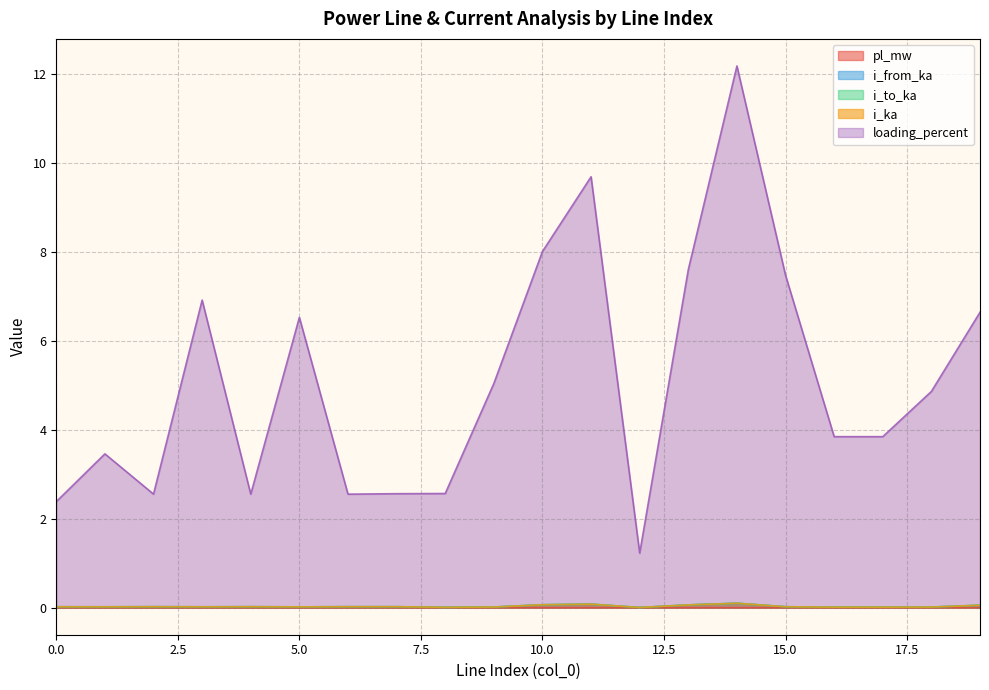

Reading right to left, list all the values displayed in this chart.

pl_mw: 0.0	0.0	0.0	0.0	0.0	0.0	0.0	0.0	0.0	0.0	0.0	0.0	0.0	0.0	0.0	0.0	0.0	0.0	0.0	0.0
i_from_ka: 0.1	0.0	0.0	0.0	0.0	0.1	0.1	0.0	0.1	0.1	0.0	0.0	0.0	0.0	0.0	0.0	0.0	0.0	0.0	0.0
i_to_ka: 0.1	0.0	0.0	0.0	0.0	0.1	0.1	0.0	0.1	0.1	0.0	0.0	0.0	0.0	0.0	0.0	0.0	0.0	0.0	0.0
i_ka: 0.1	0.0	0.0	0.0	0.0	0.1	0.1	0.0	0.1	0.1	0.0	0.0	0.0	0.0	0.0	0.0	0.0	0.0	0.0	0.0
loading_percent: 6.6	4.9	3.8	3.8	7.5	12.2	7.6	1.2	9.7	8.0	5.0	2.6	2.6	2.5	6.5	2.6	6.9	2.6	3.5	2.4